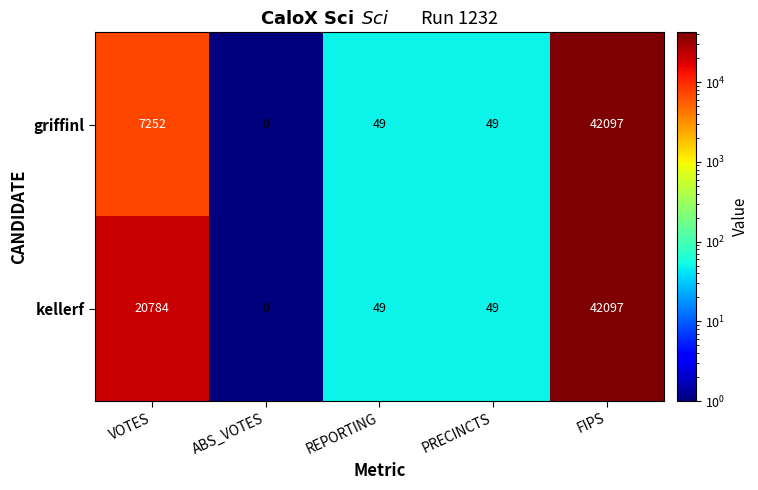

What is the difference between the griffinl values at PRECINCTS and FIPS?

42048